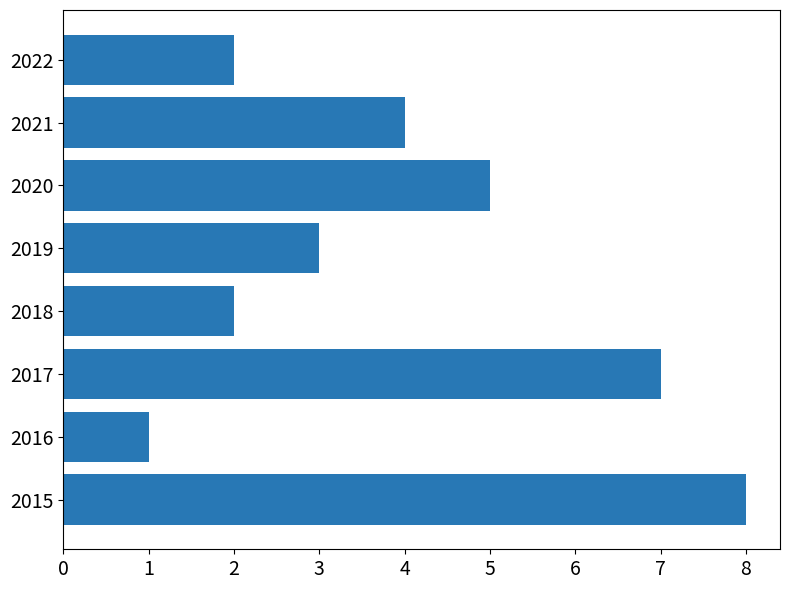

What is the smallest value displayed?

1